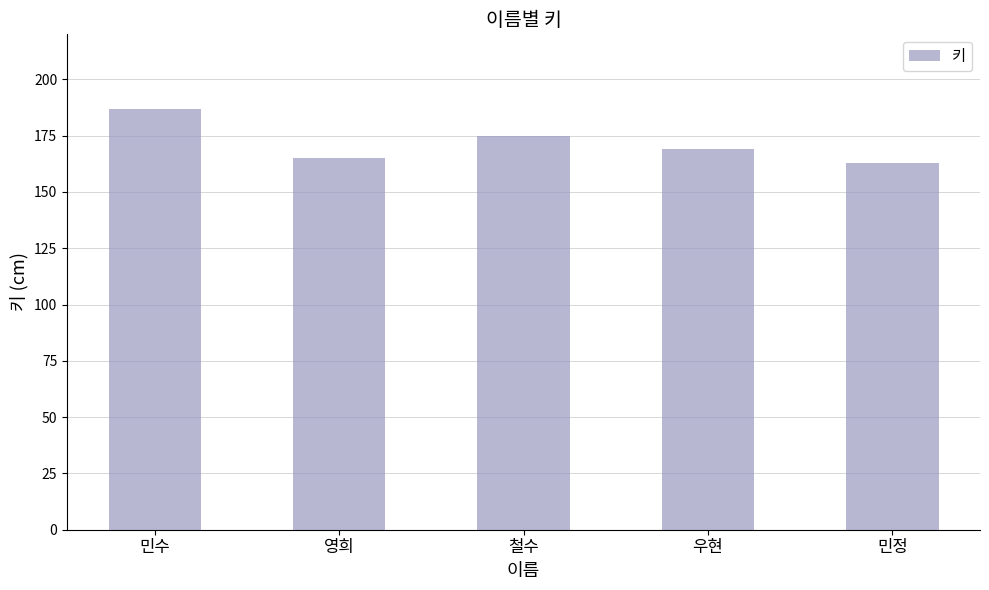

Which label corresponds to the smallest value in the chart?

민정